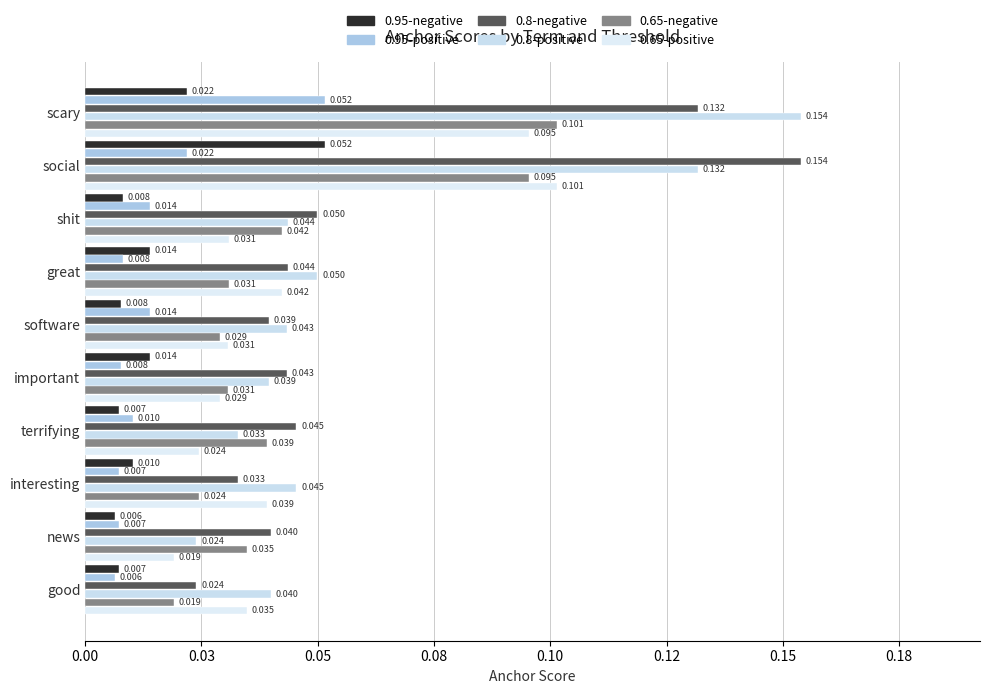

What is the difference between the maximum and second lowest values in the 0.8-positive series?

0.1